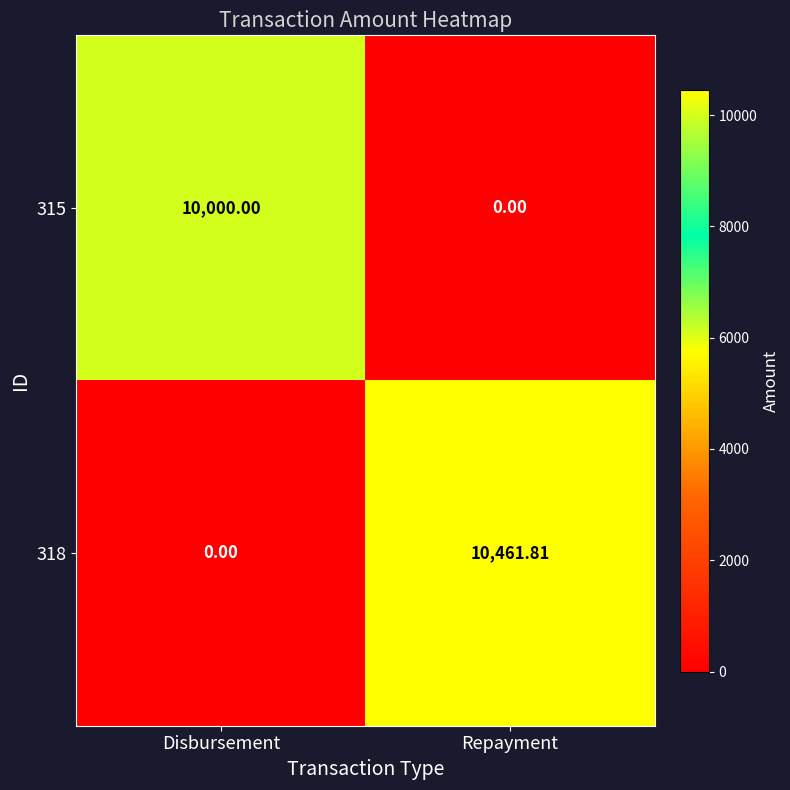

How many data points in 318 are less than 10461?

1